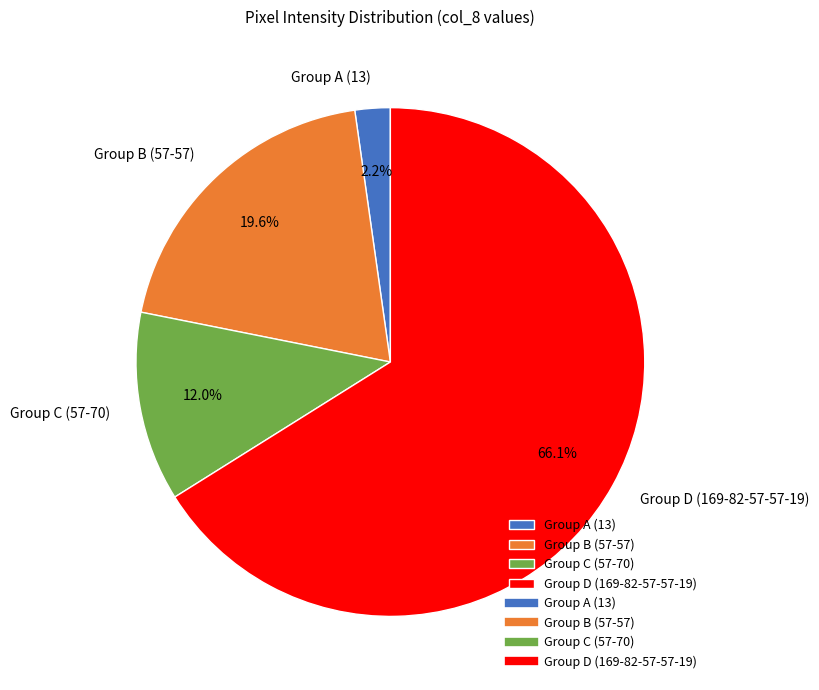

Do Group A (13) and Group B (57-57) together represent more than half of the pie?

No